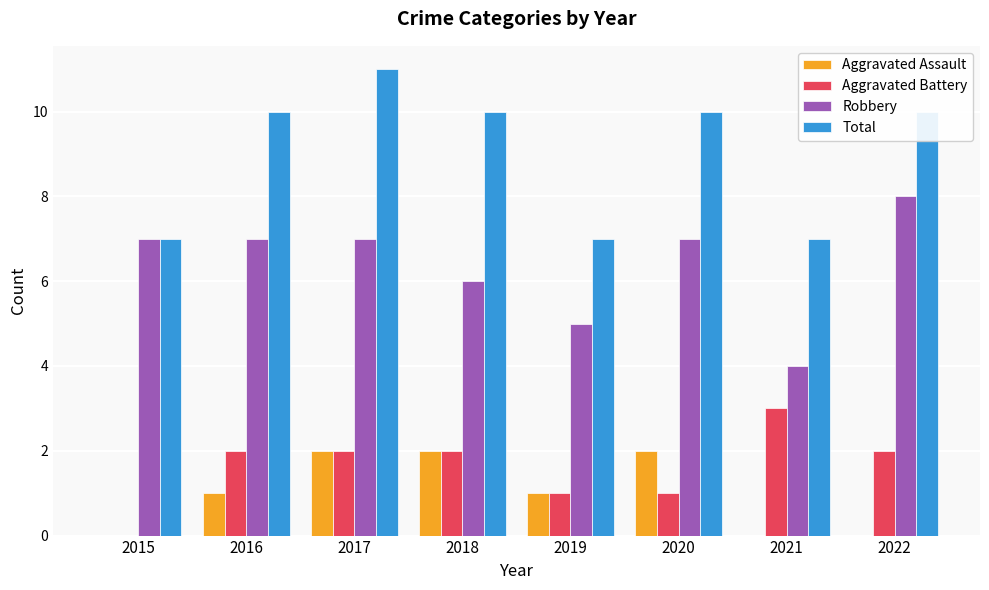

How many Aggravated Assault values are between 0 and 2?

8